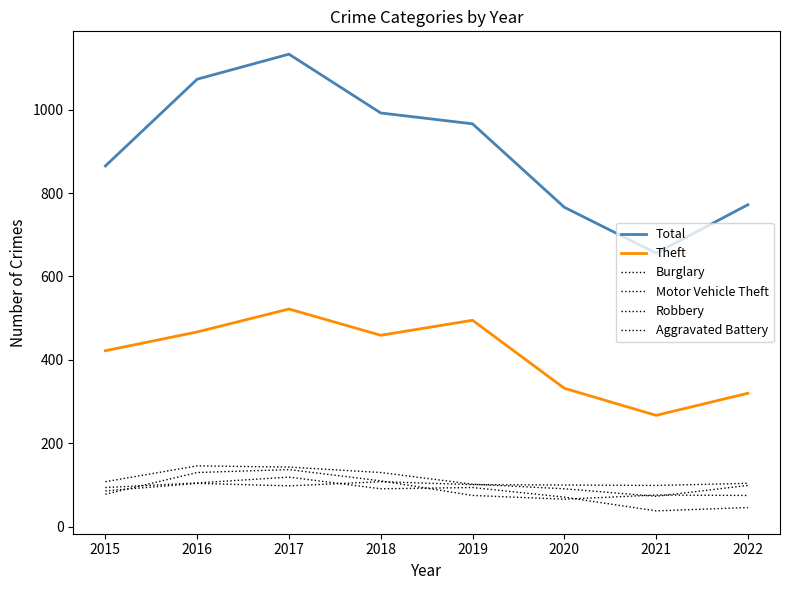

Is this an area chart (filled region under the line)?

No